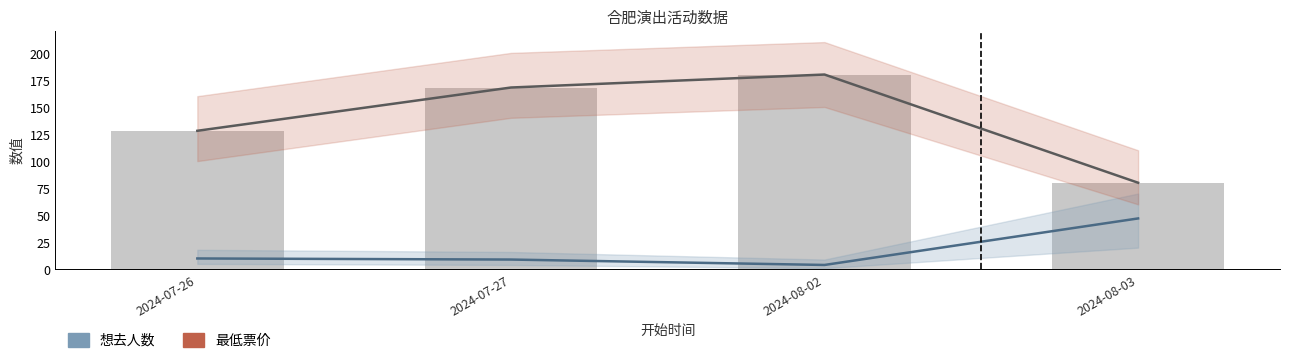

Which has a higher value, 2024-08-02 or 2024-08-03?

2024-08-03